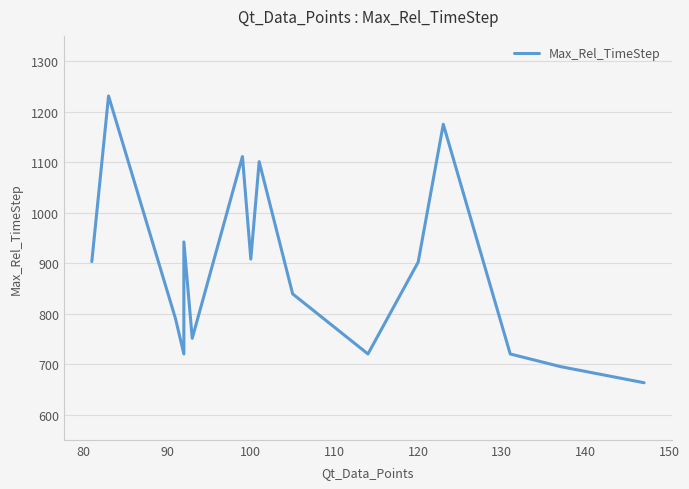

True or false: there are more than 2 points higher than both neighbors.

True